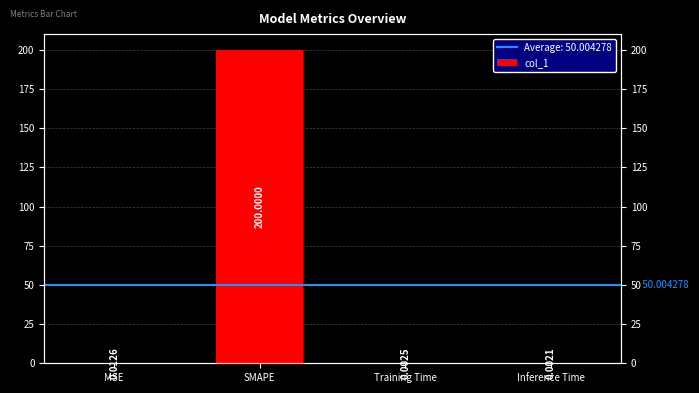

Is it true that the value at SMAPE is 200.0?

True